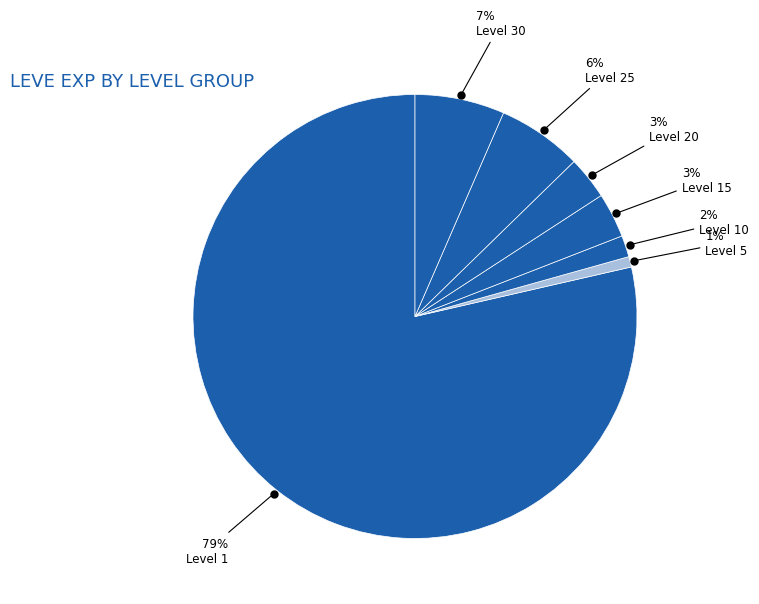

How many slices are in this pie chart?

7